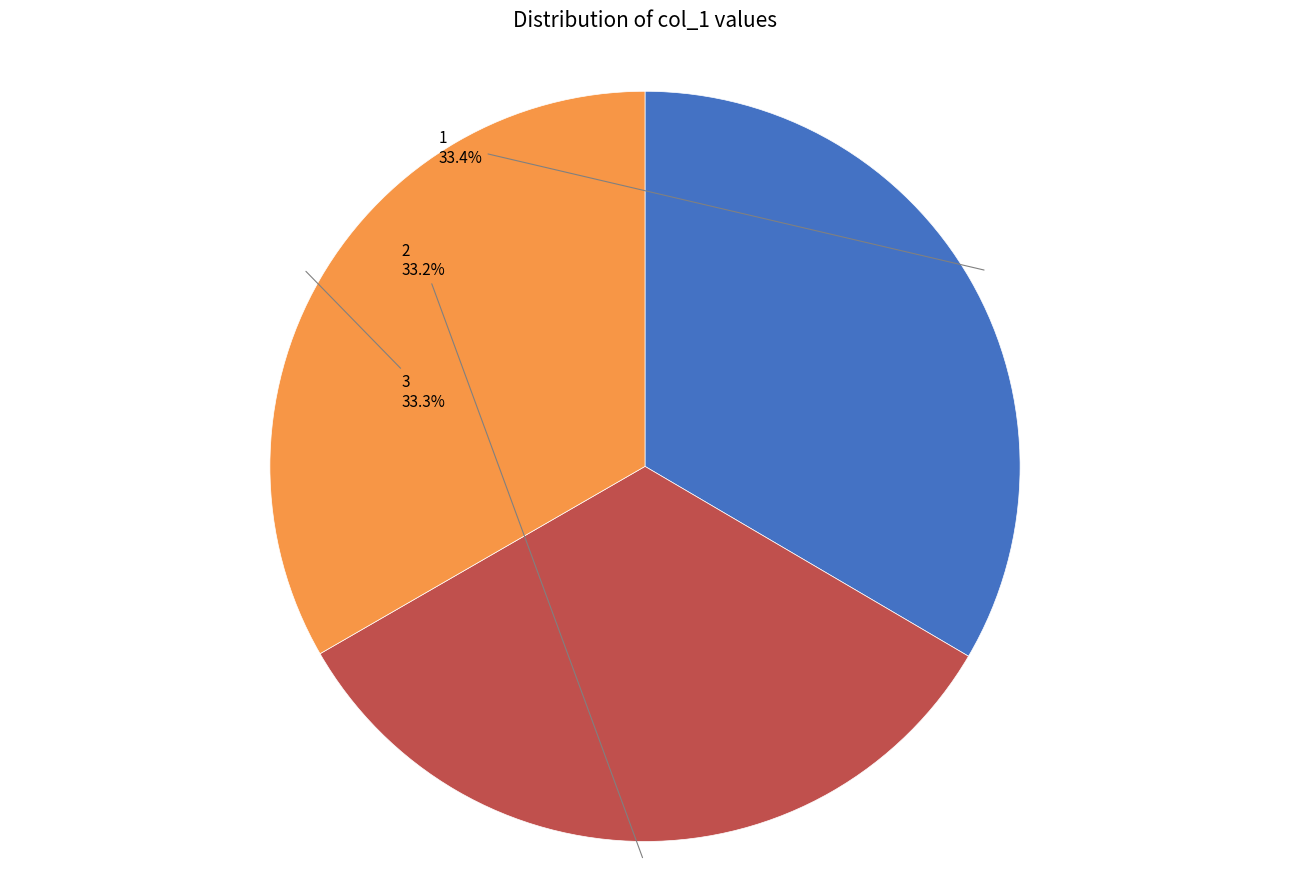

What is the ratio of the value at 1 to the value at 2?

1.0